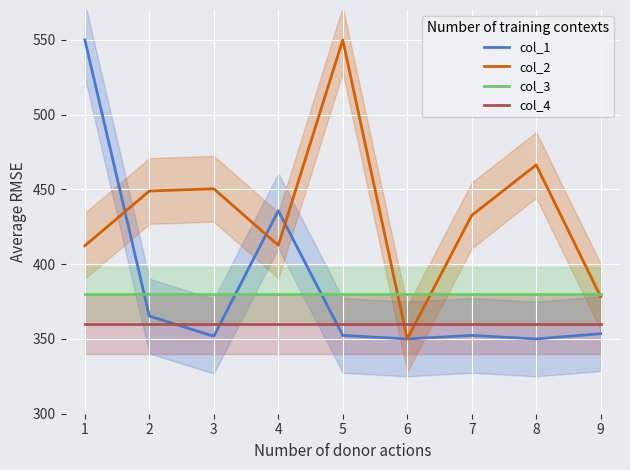

At which category does the chart reach its minimum across all series?

8